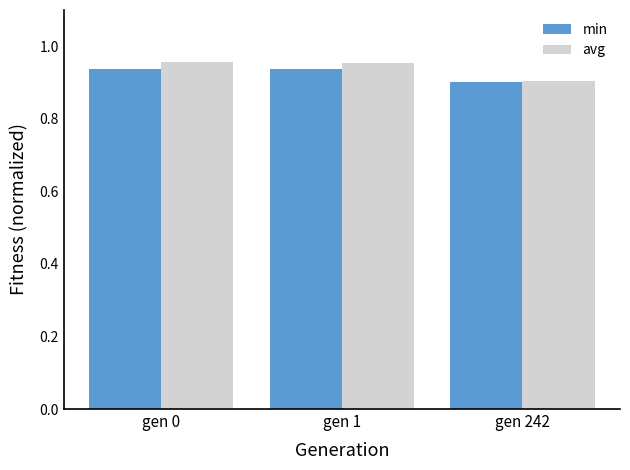

At how many categories does at least one series exceed 0?

3